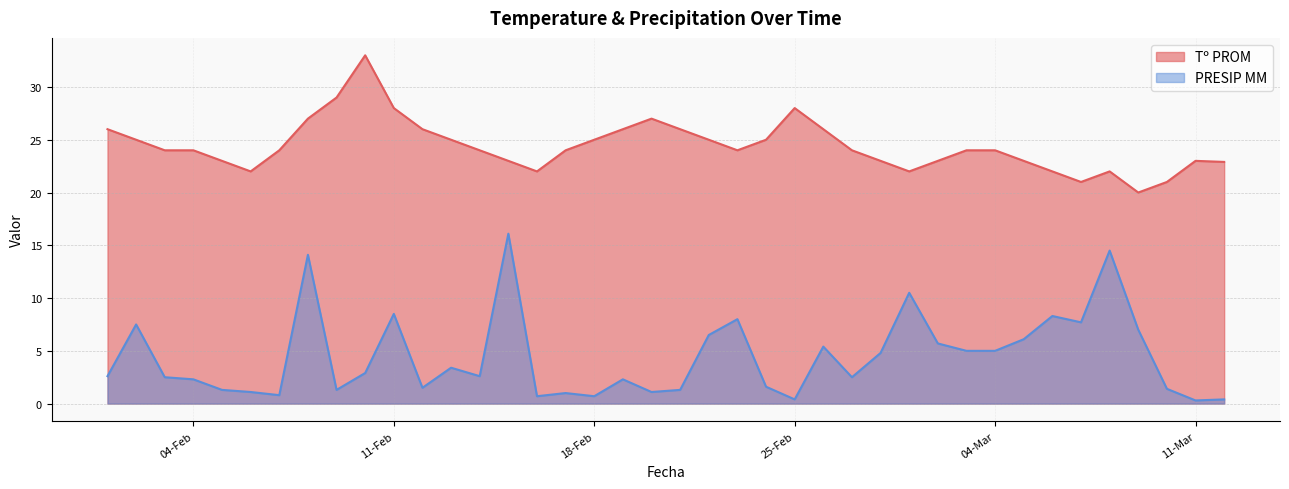

Which series has the widest spread of values?

PRESIP MM